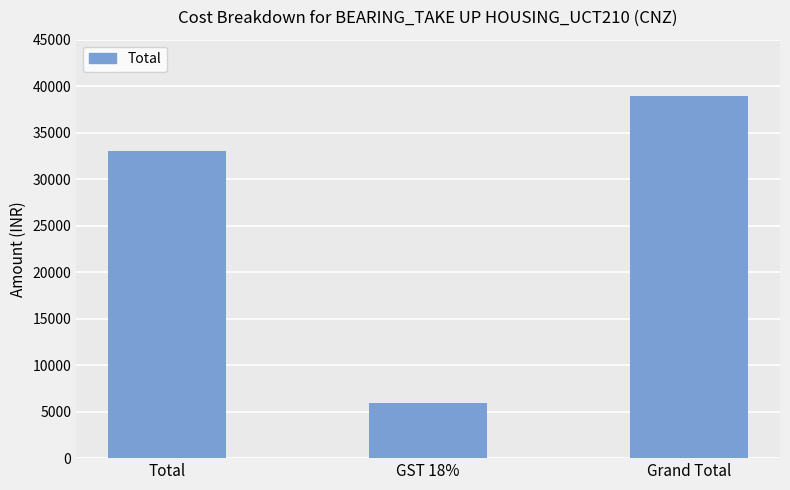

What value does the data have at Total, to the nearest 100?

33000